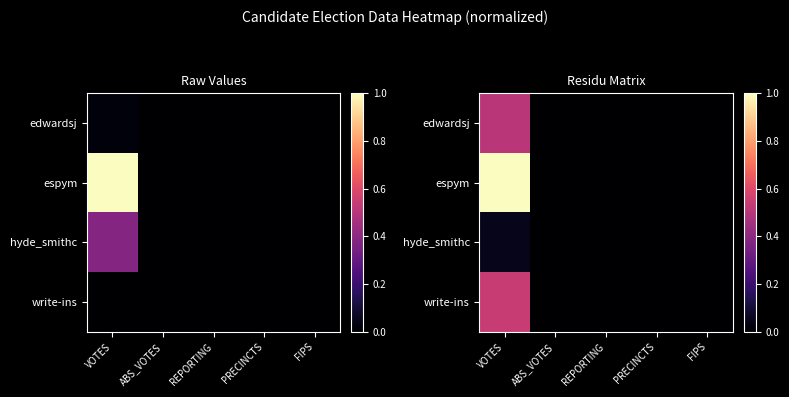

At which category is the sum across all series the highest?

VOTES